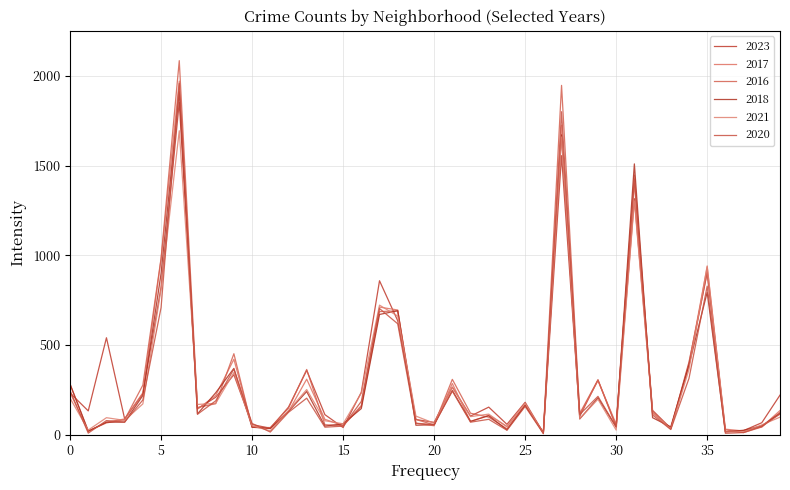

What is the difference between the maximum and minimum values in the 2017 series?

1960